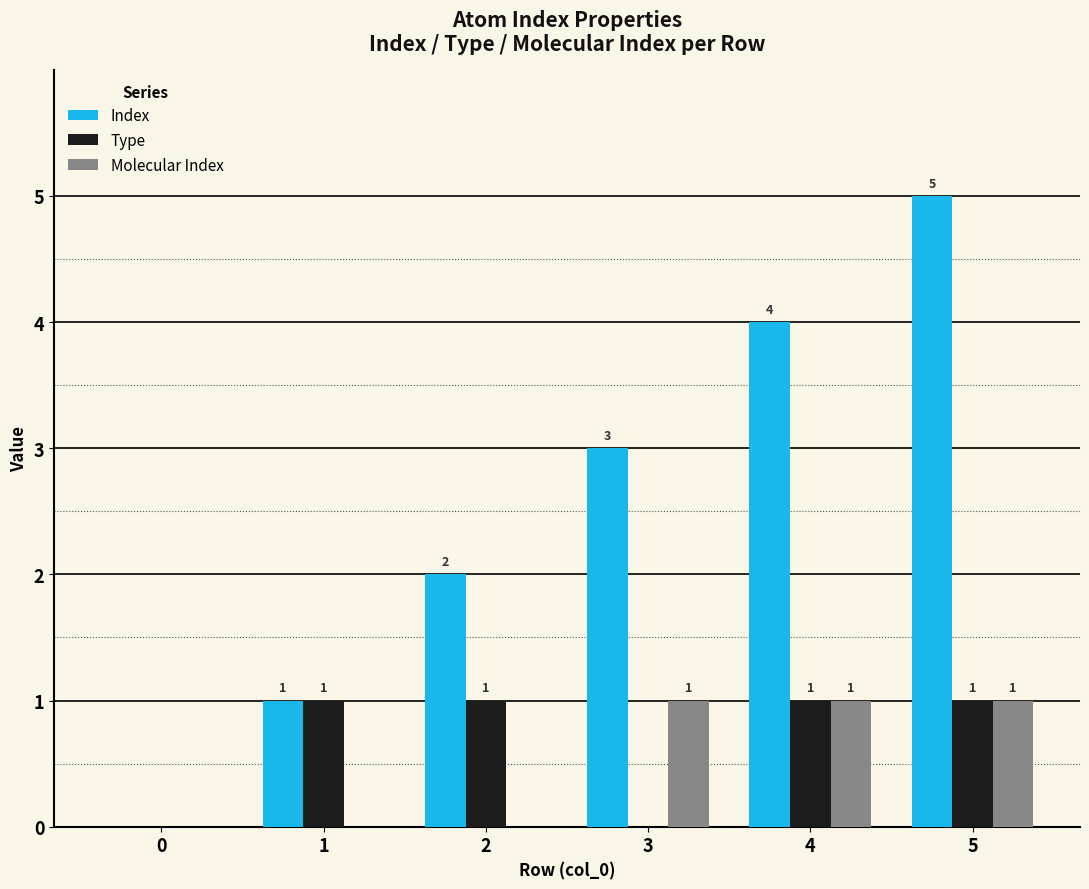

Are the bars grouped side by side (vs. stacked)?

Yes